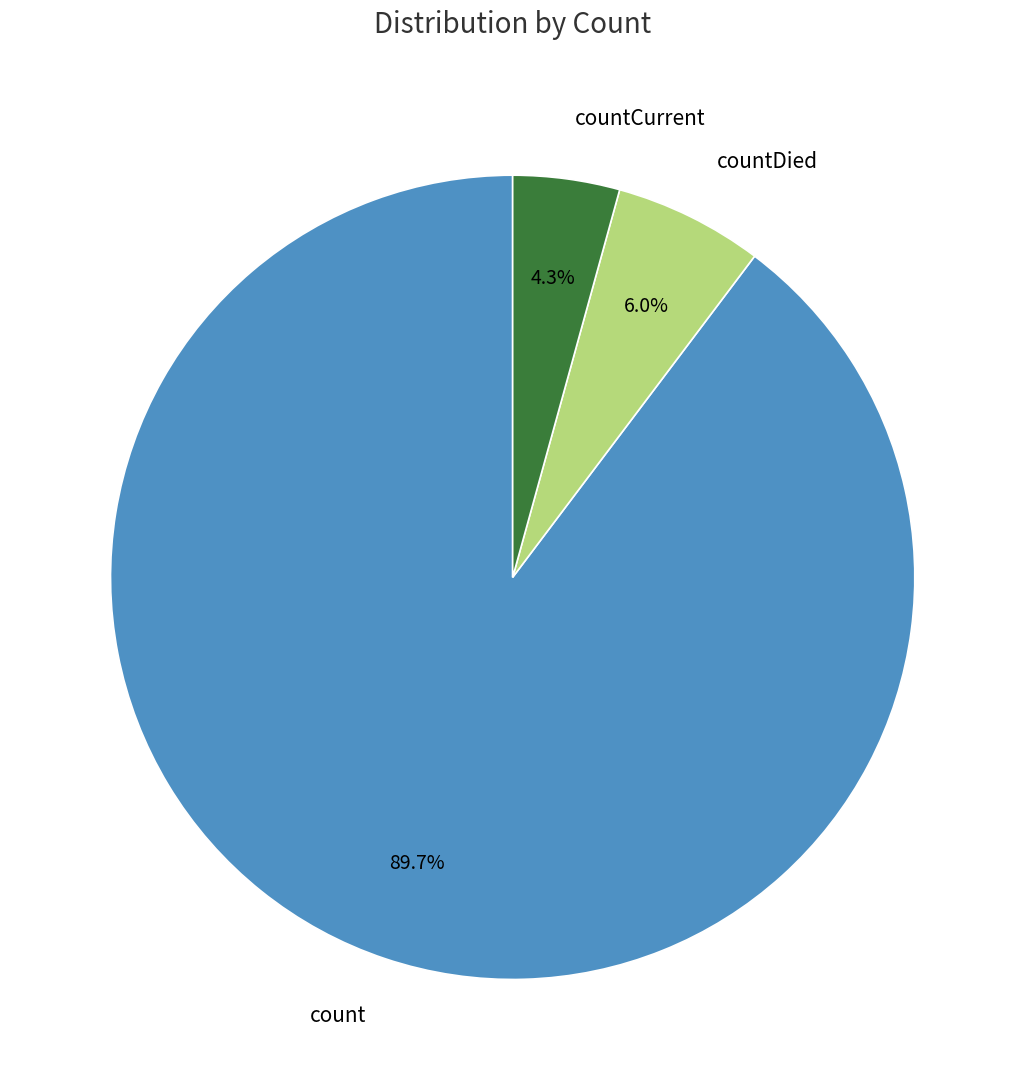

How many segments does this pie chart have?

3